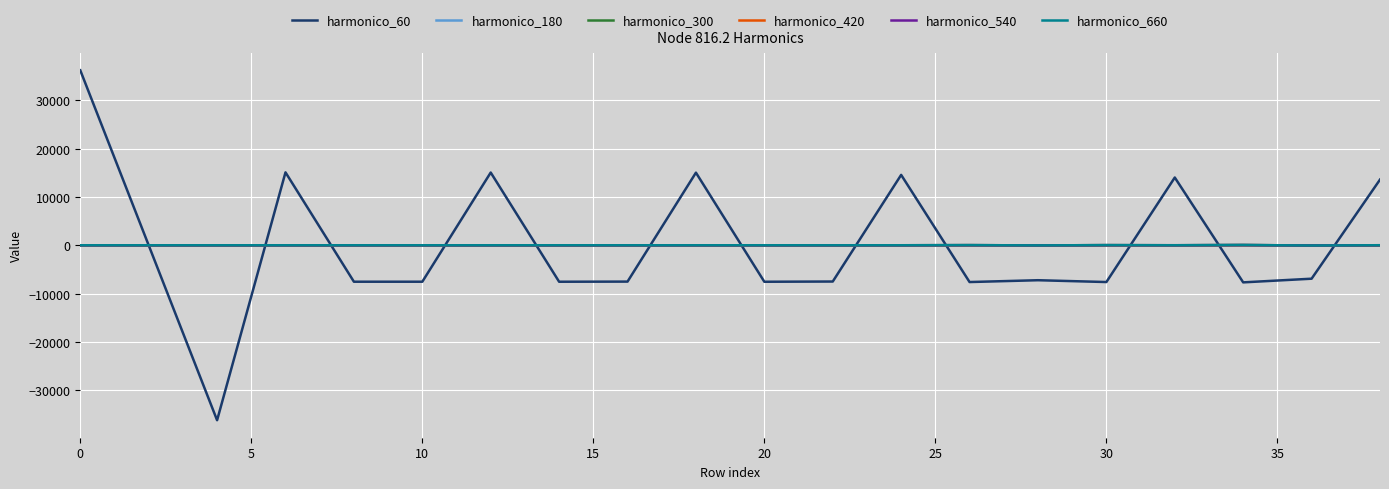

How many times do harmonico_180 and harmonico_300 cross each other?

12